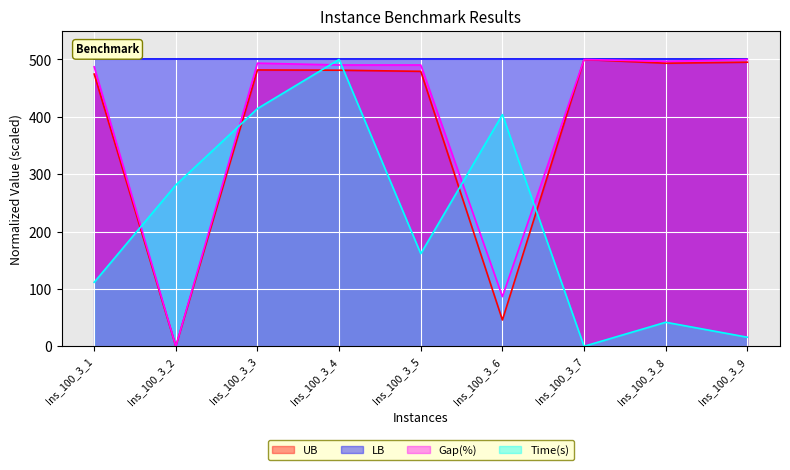

What is the spread (max minus min) of values at Ins_100_3_9?

484.1